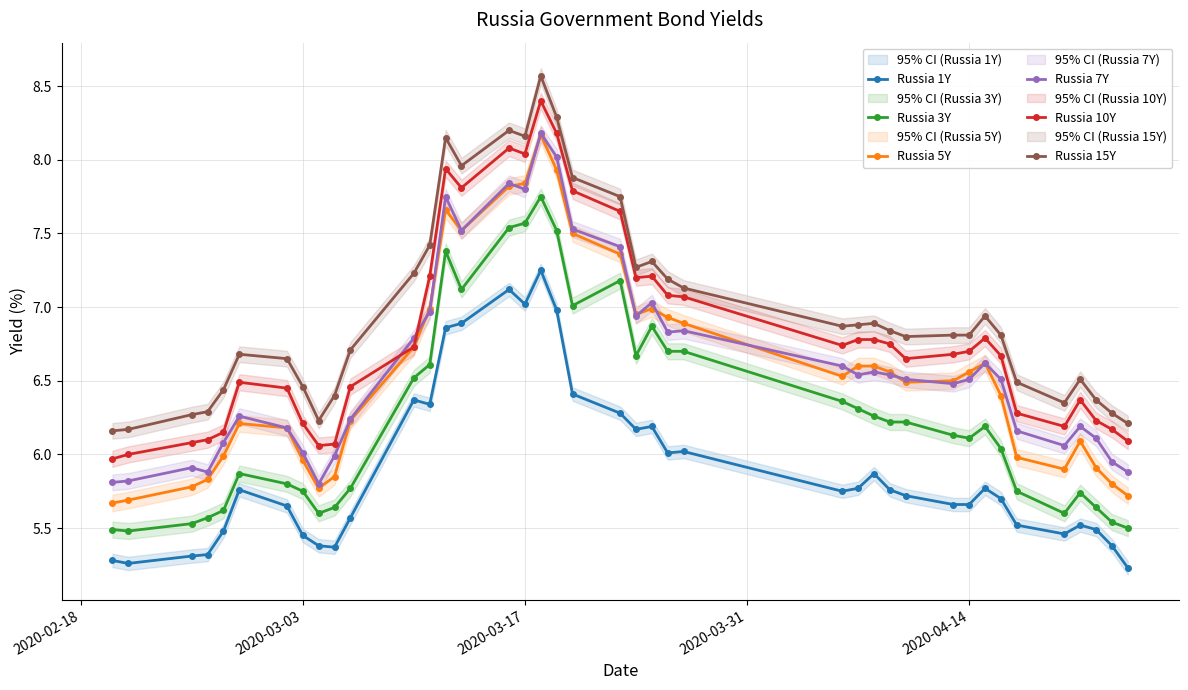

True or false: Russia 5Y has more than 1 points higher than both neighbors.

True